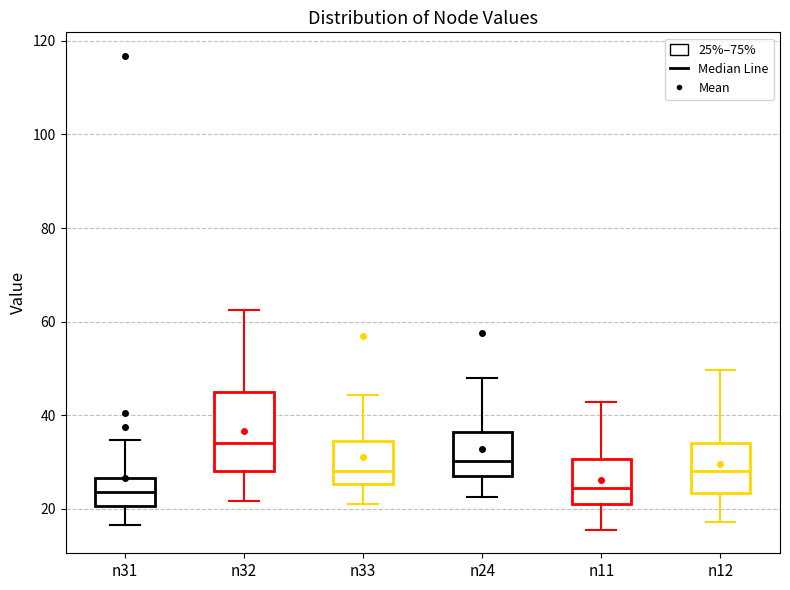

Which box is the tallest, from its lower edge to its upper edge?

n32